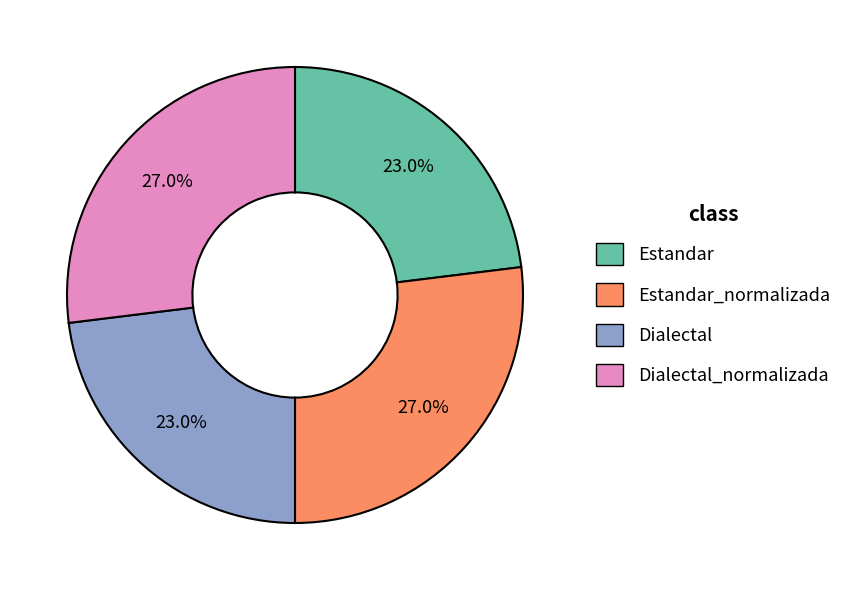

Is there any slice that represents more than half of the pie?

No